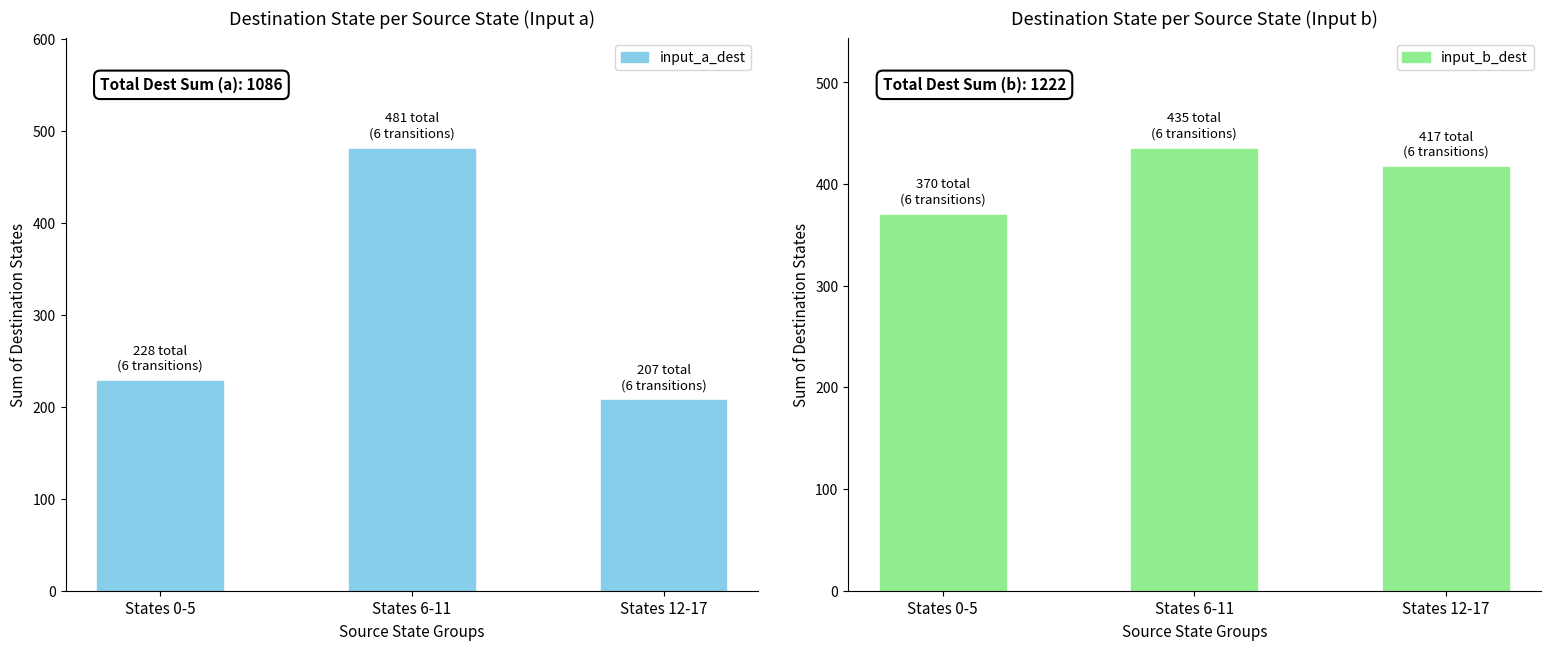

List the series in order of their overall mean, highest first.

input_b_dest, input_a_dest